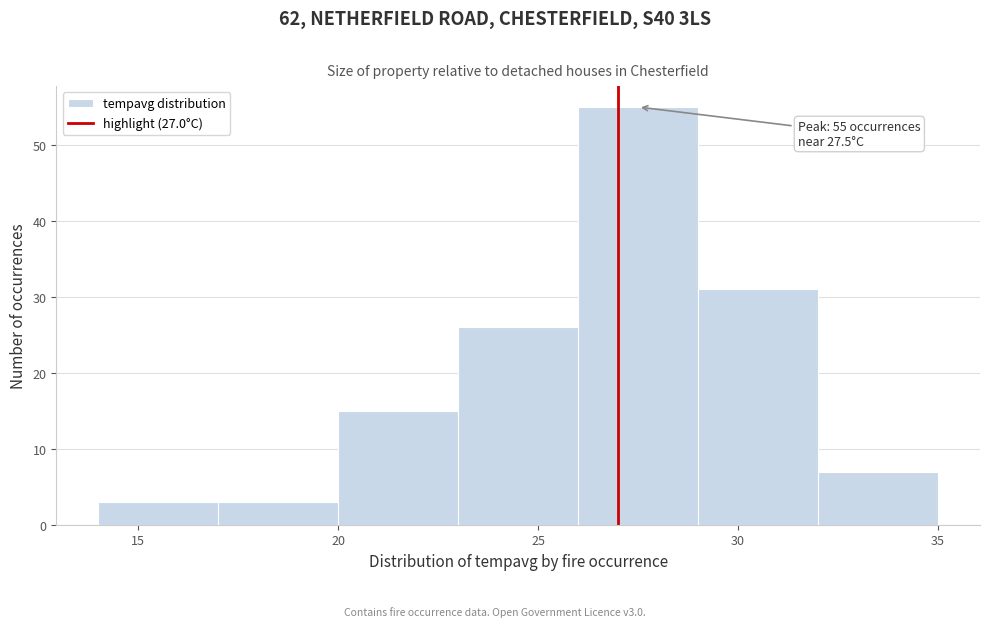

Which range on the x-axis has the tallest bar?

26 to 29